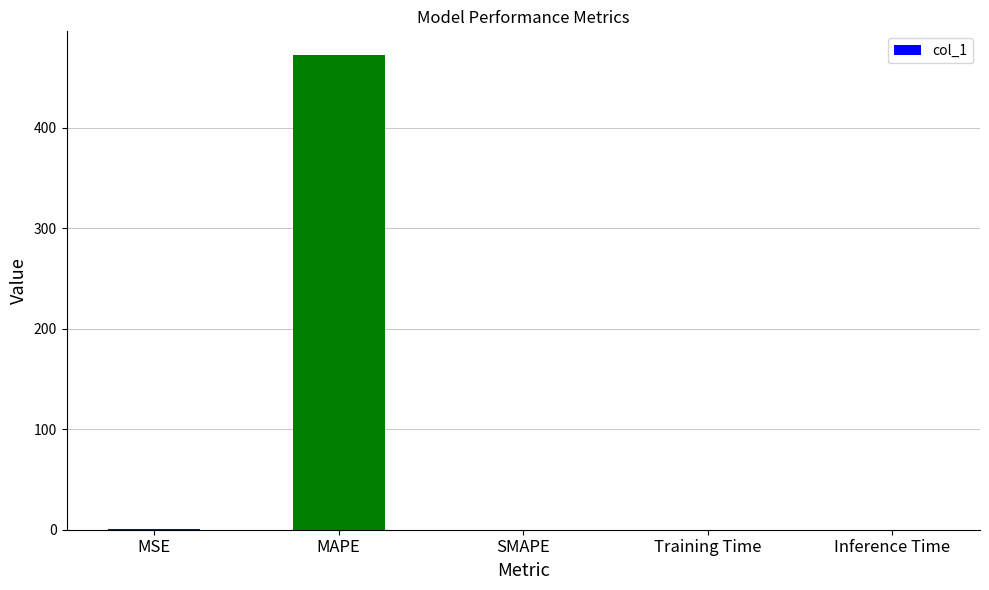

The value at SMAPE is 0.0. True or false?

True